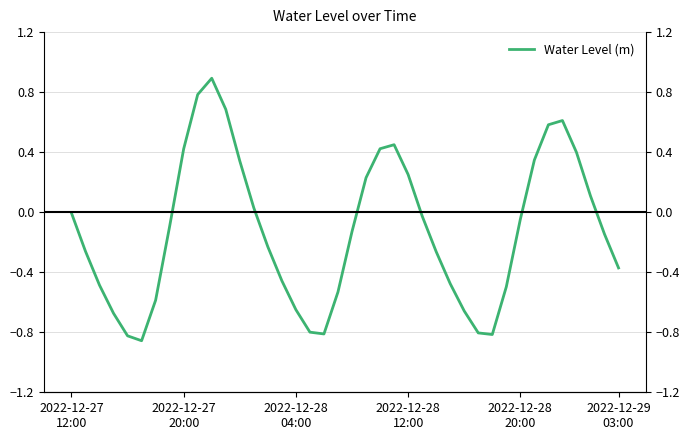

What is the difference between the values at 12 and 23?

0.1